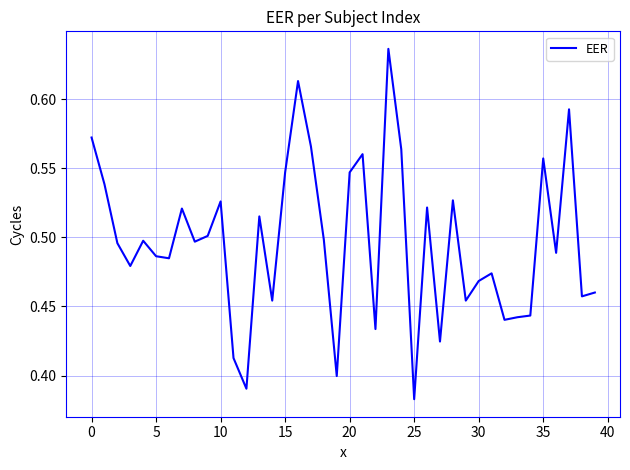

What is the difference between the maximum and minimum values?

0.3